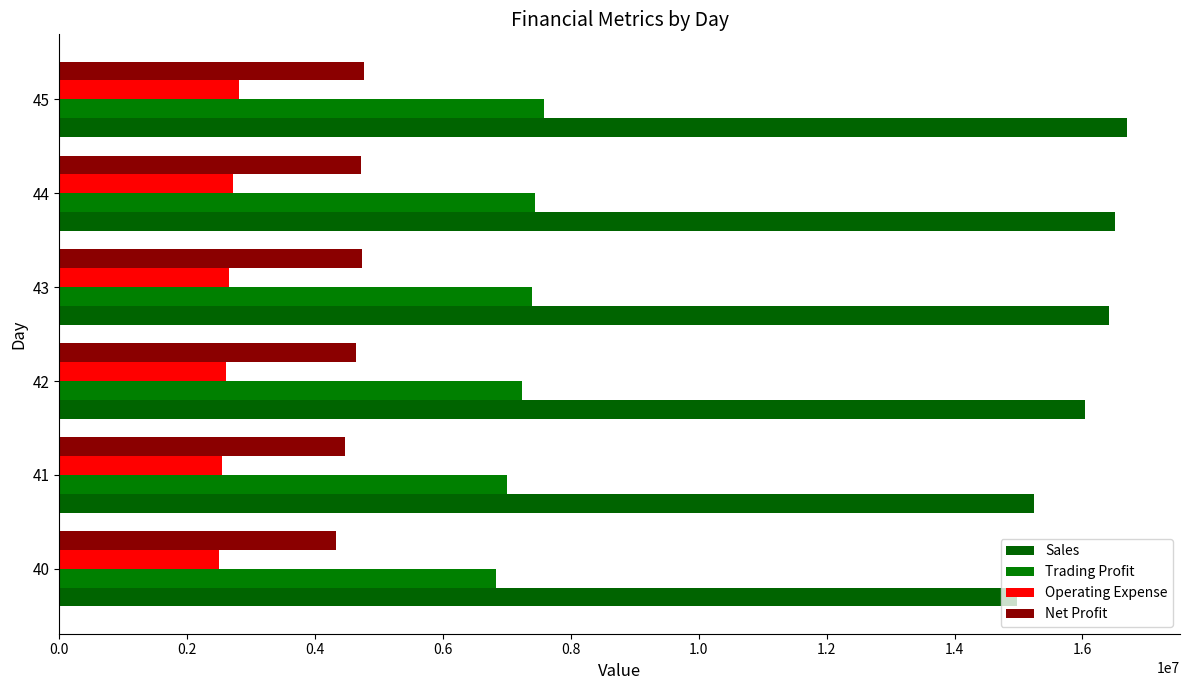

At how many categories does at least one series exceed 8843207?

6